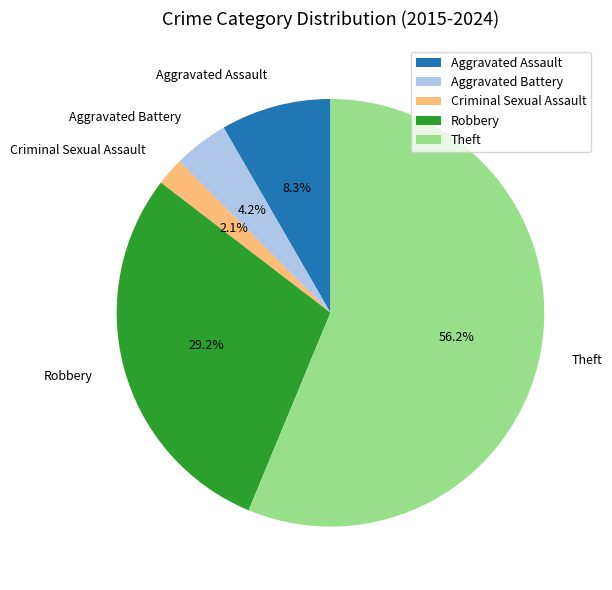

Which category has the biggest portion of the pie?

Theft